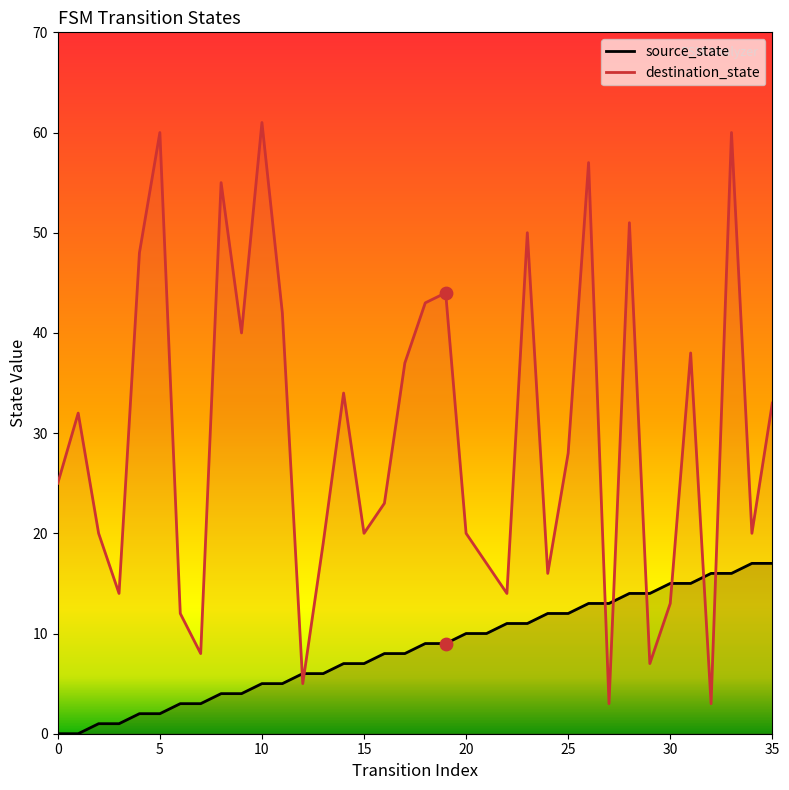

Which series contains the lowest Y value?

source_state